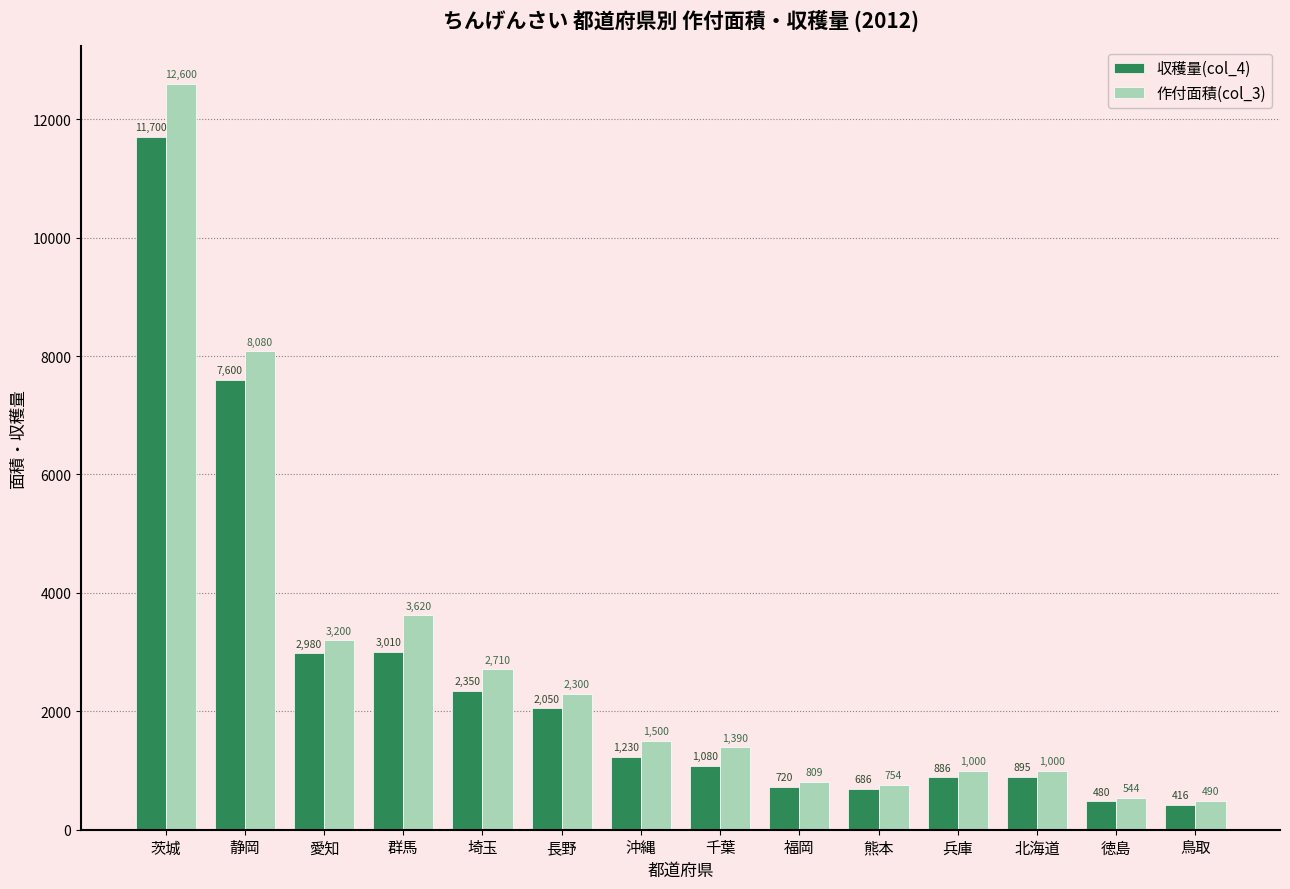

The 作付面積(col_3) series shows 809 at 福岡. True or false?

True